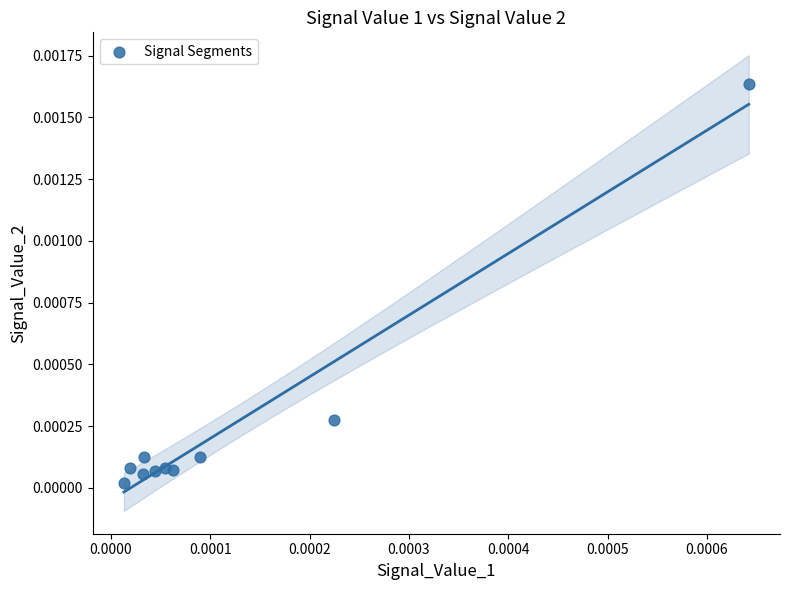

Count the number of points in this scatter plot.

10